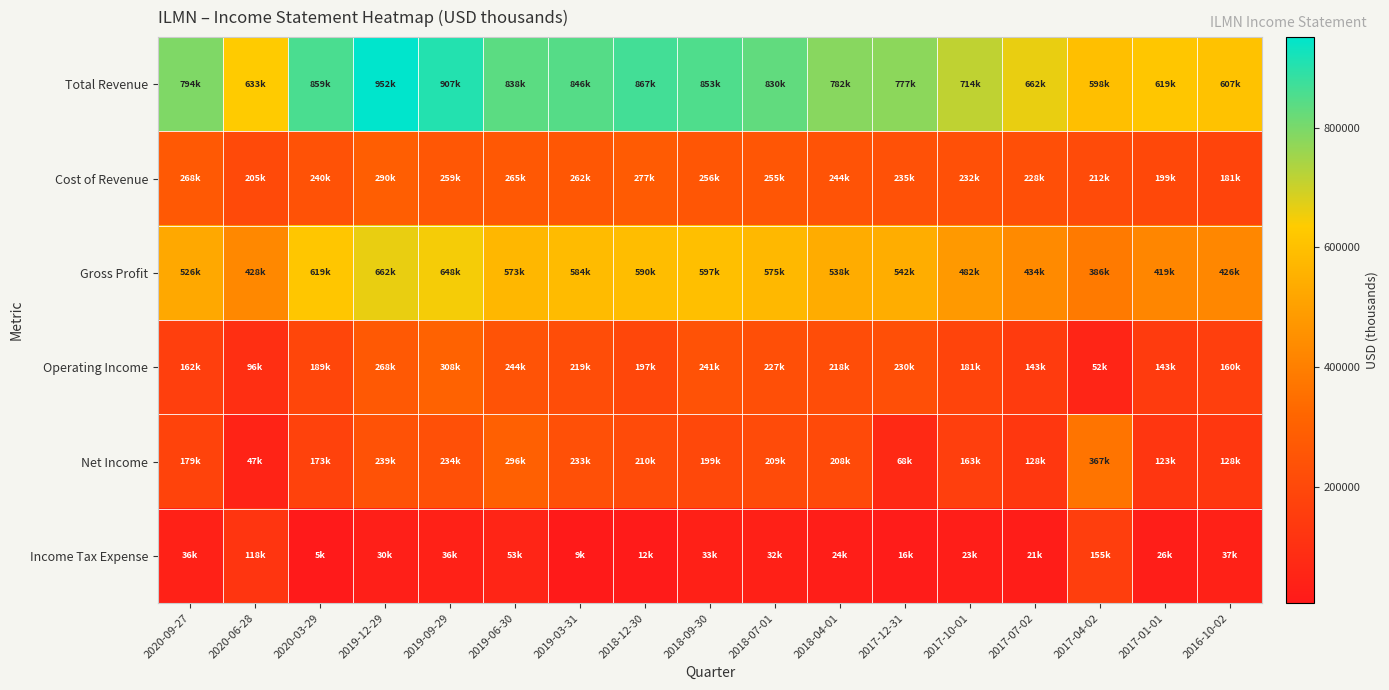

What is the total value across all series at 2016-10-02?

1541200